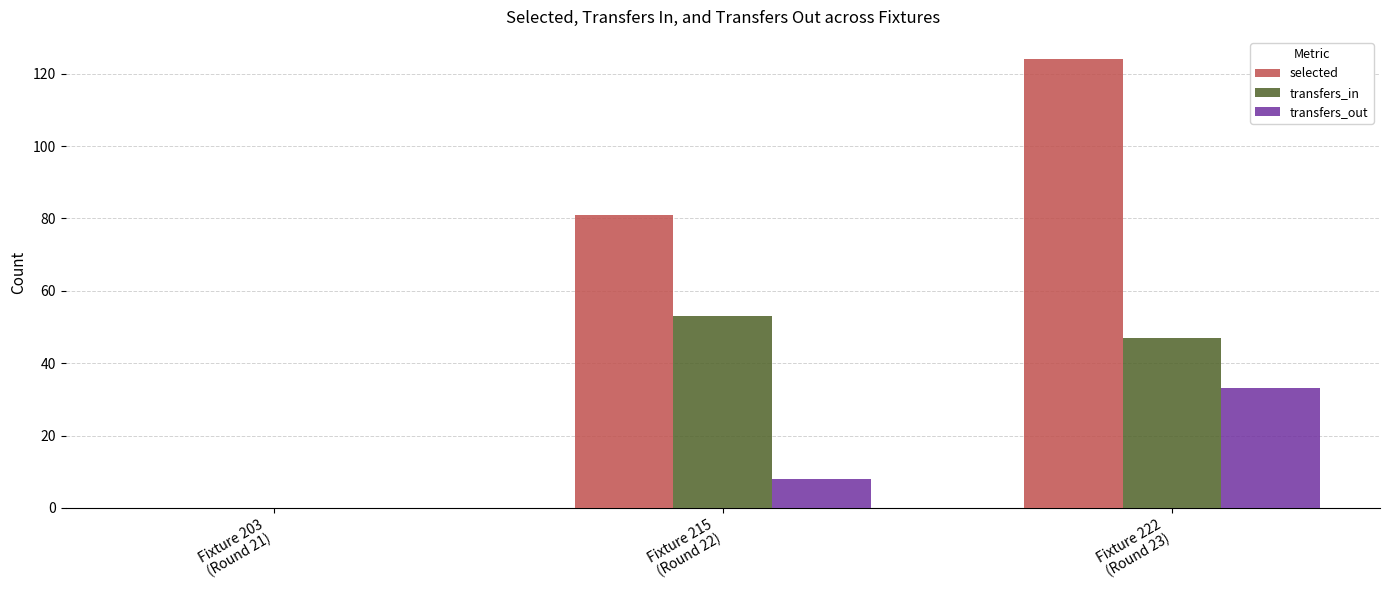

Which series has the largest total across all categories?

selected